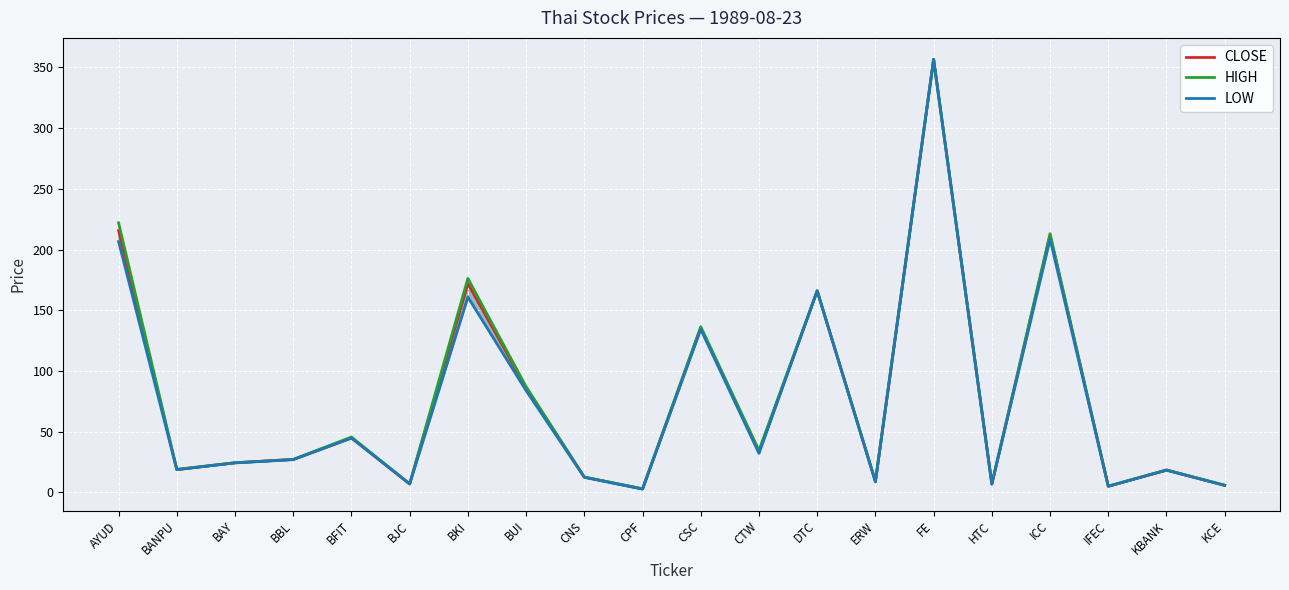

Between ICC and CPF, which is larger?

ICC